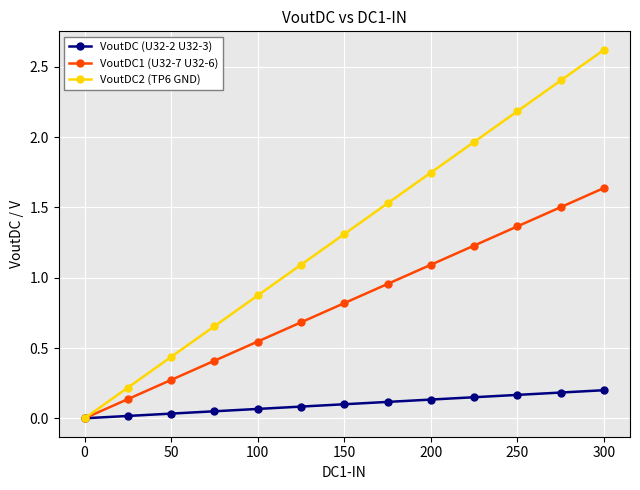

At how many categories does at least one series exceed 2?

3